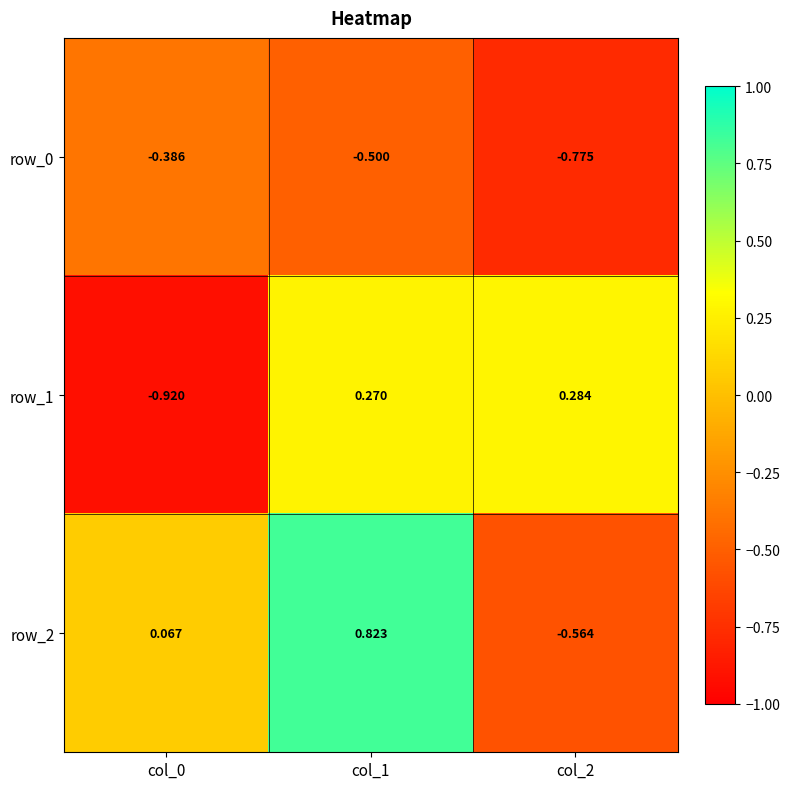

How many values in row_1 are below zero?

1